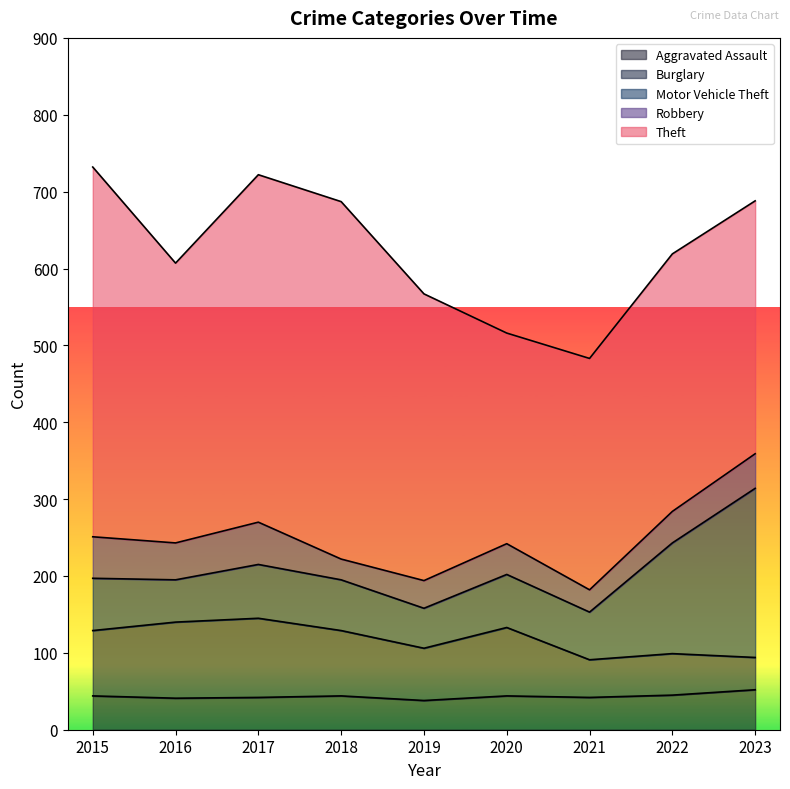

At which category does Burglary reach its first local peak?

2017